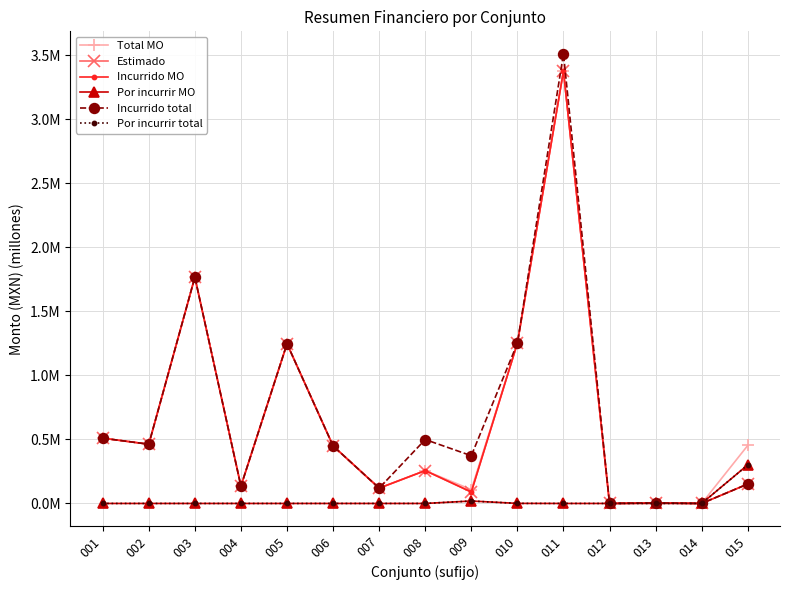

Which series has the widest spread of values?

Incurrido total